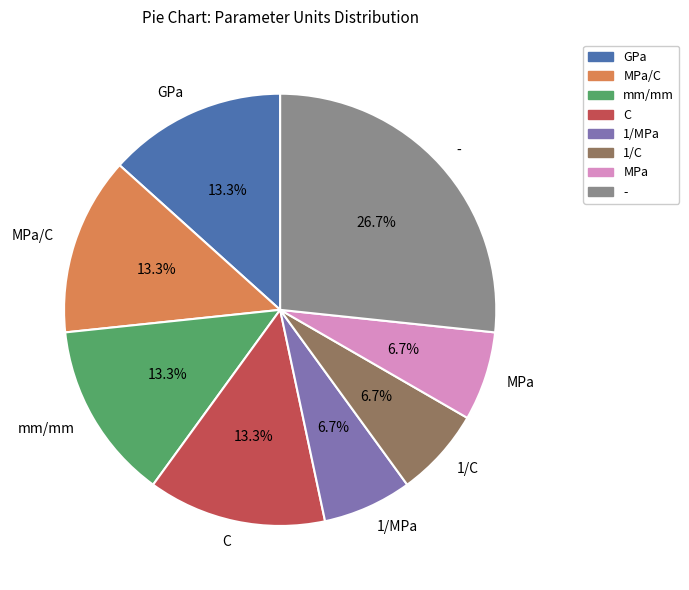

To the nearest percent, what percentage of the pie is -?

27%